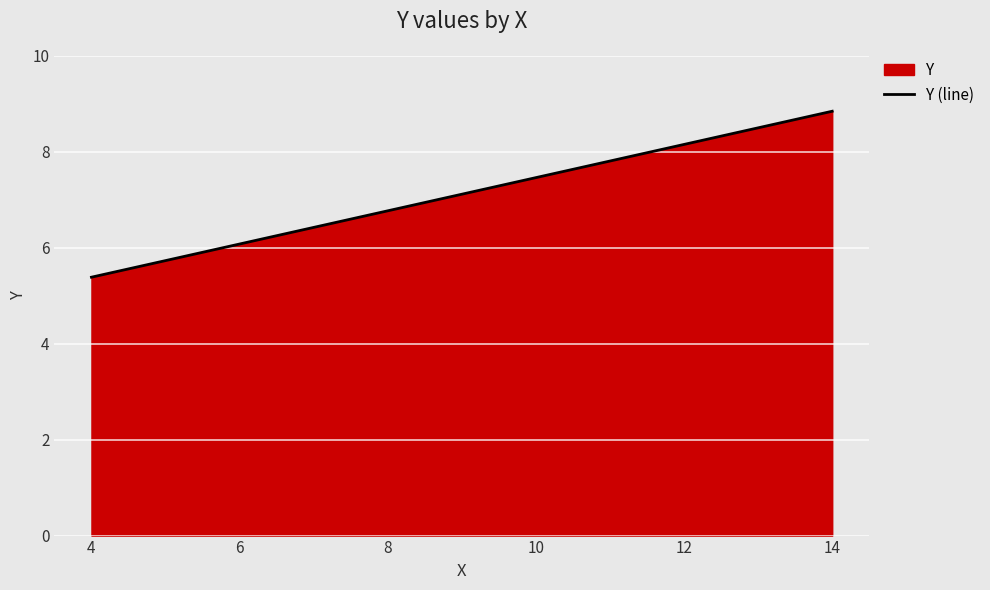

What is the value of the 3rd point from the left?

7.1